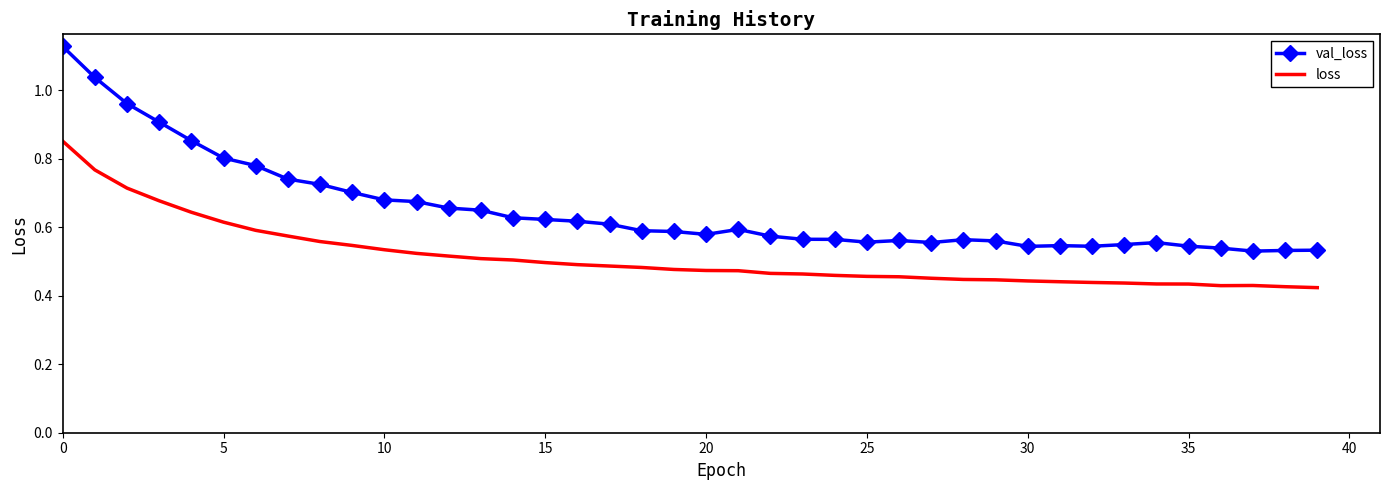

Which series has the largest total across all categories?

val_loss